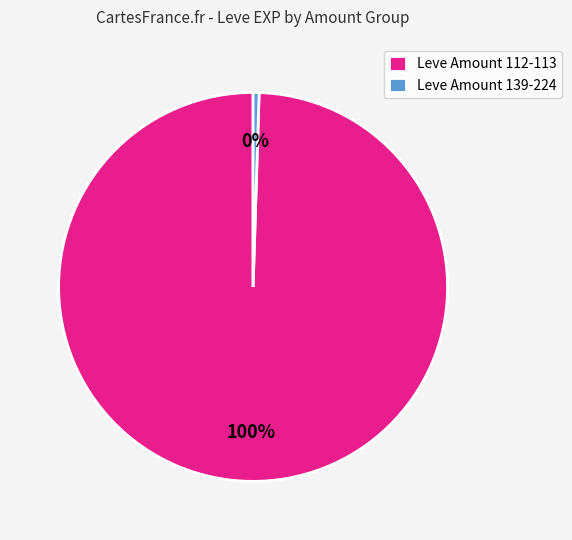

Count the number of slices in the pie.

2